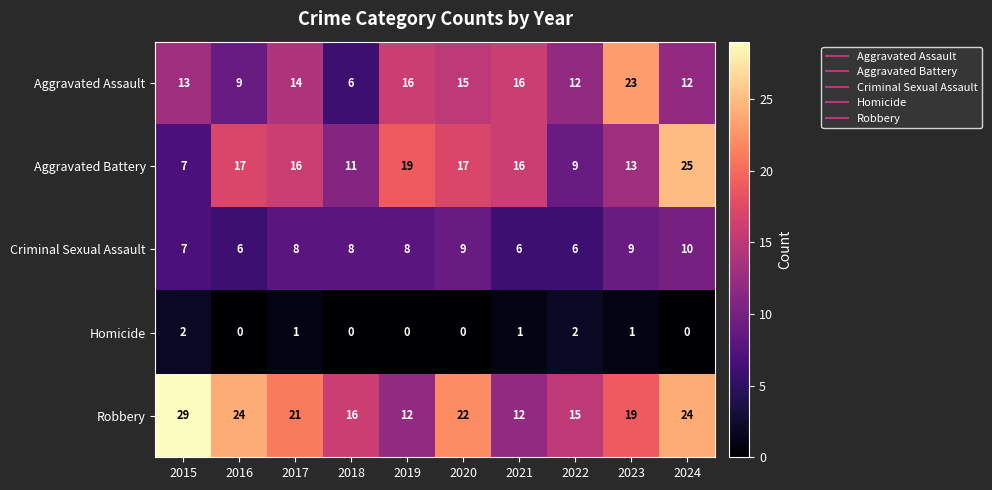

At 2016, list the series in order from smallest to largest.

Homicide, Criminal Sexual Assault, Aggravated Assault, Aggravated Battery, Robbery